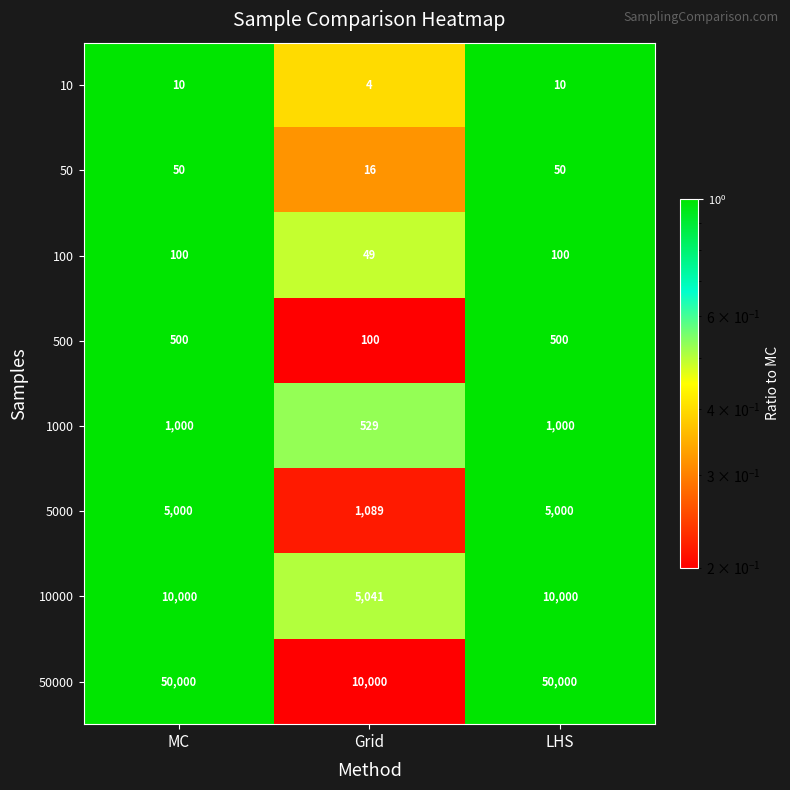

List the series in order of their peak value, lowest first.

10, 50, 100, 500, 1000, 5000, 10000, 50000